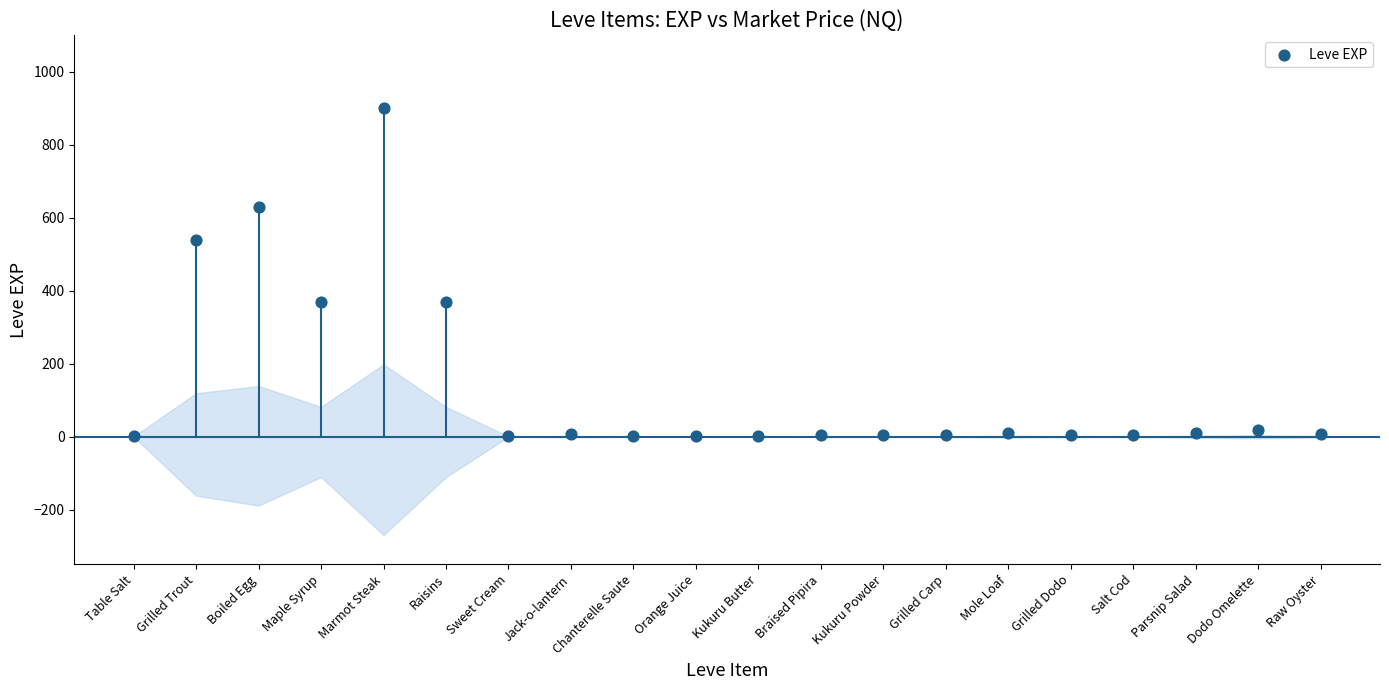

What is the range of Y values (max minus min)?

899